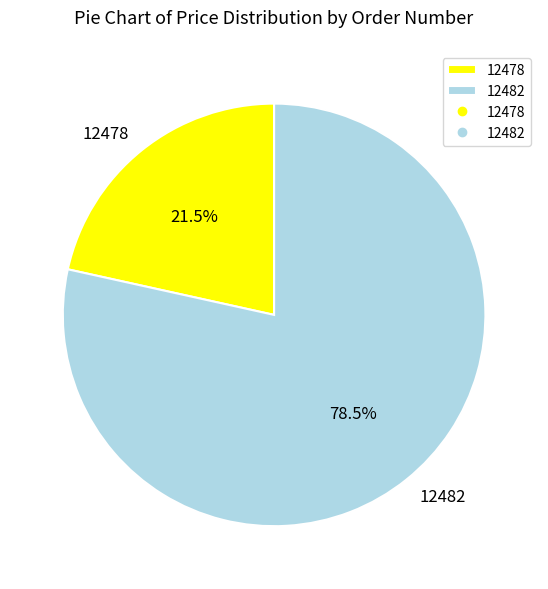

Combined, what portion of the pie is 12478 and 12482?

100.0%